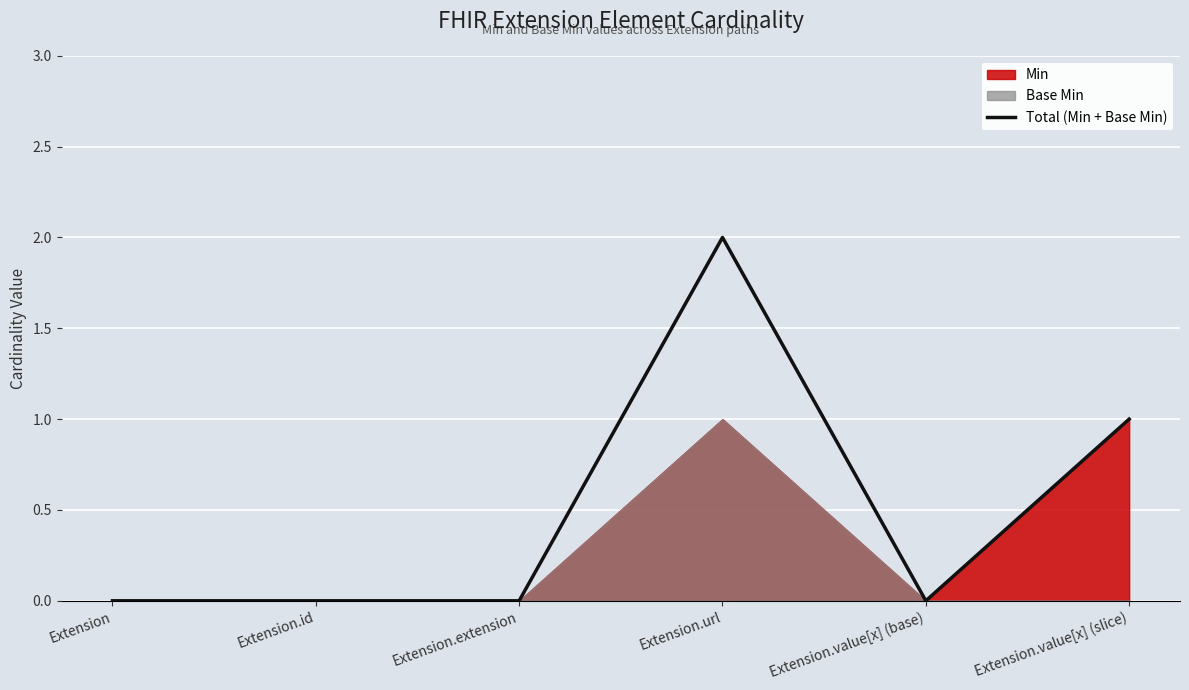

Where is the first local minimum?

Extension.value[x] (base)